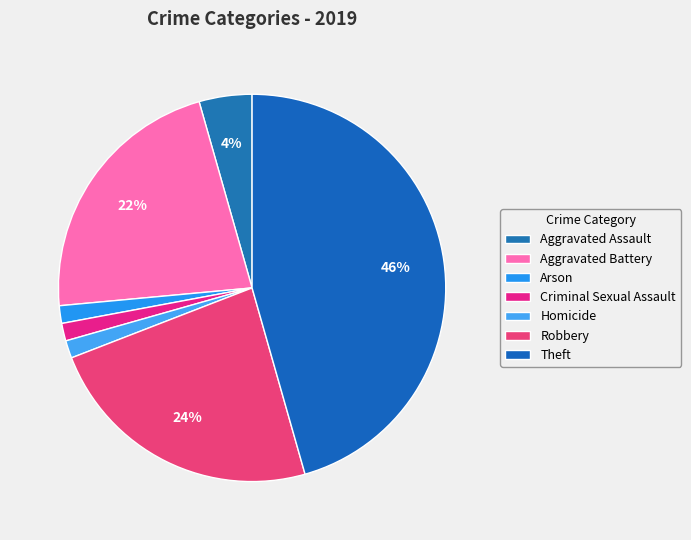

True or false: Theft accounts for 46% of the total.

True